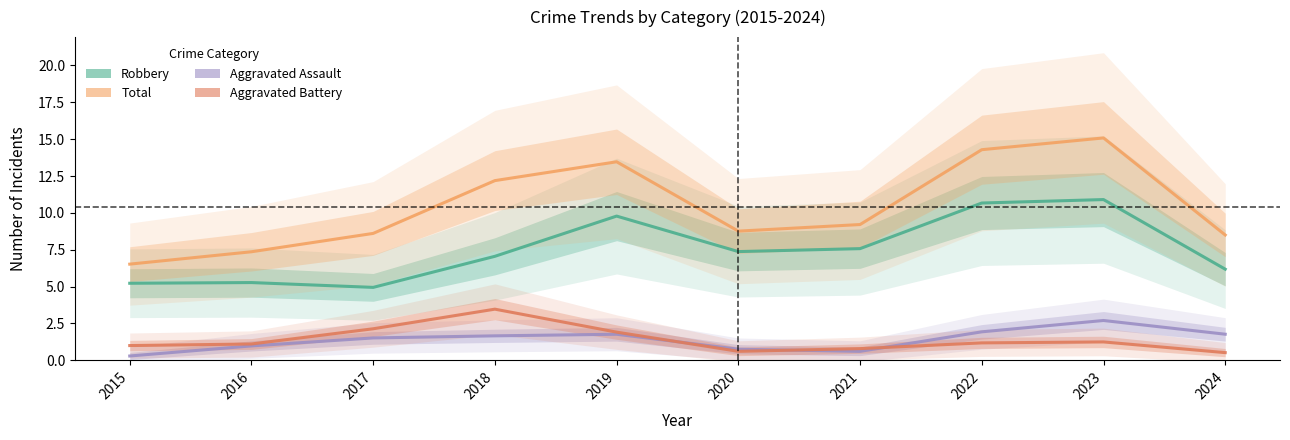

What is the maximum value shown in the chart?

15.1